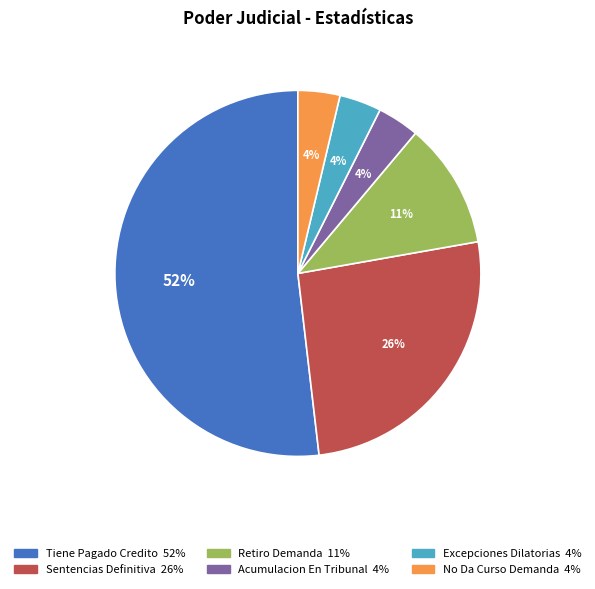

To the nearest percent, what is the difference between the Retiro Demanda and Excepciones Dilatorias slice percentages?

7%